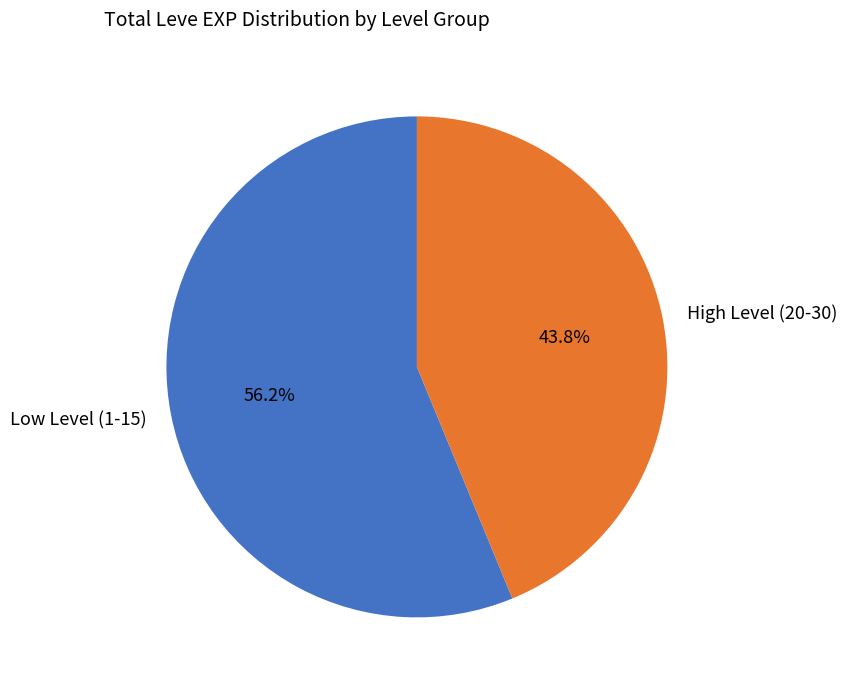

What is the ratio of the value at High Level (20-30) to the value at Low Level (1-15)?

0.8